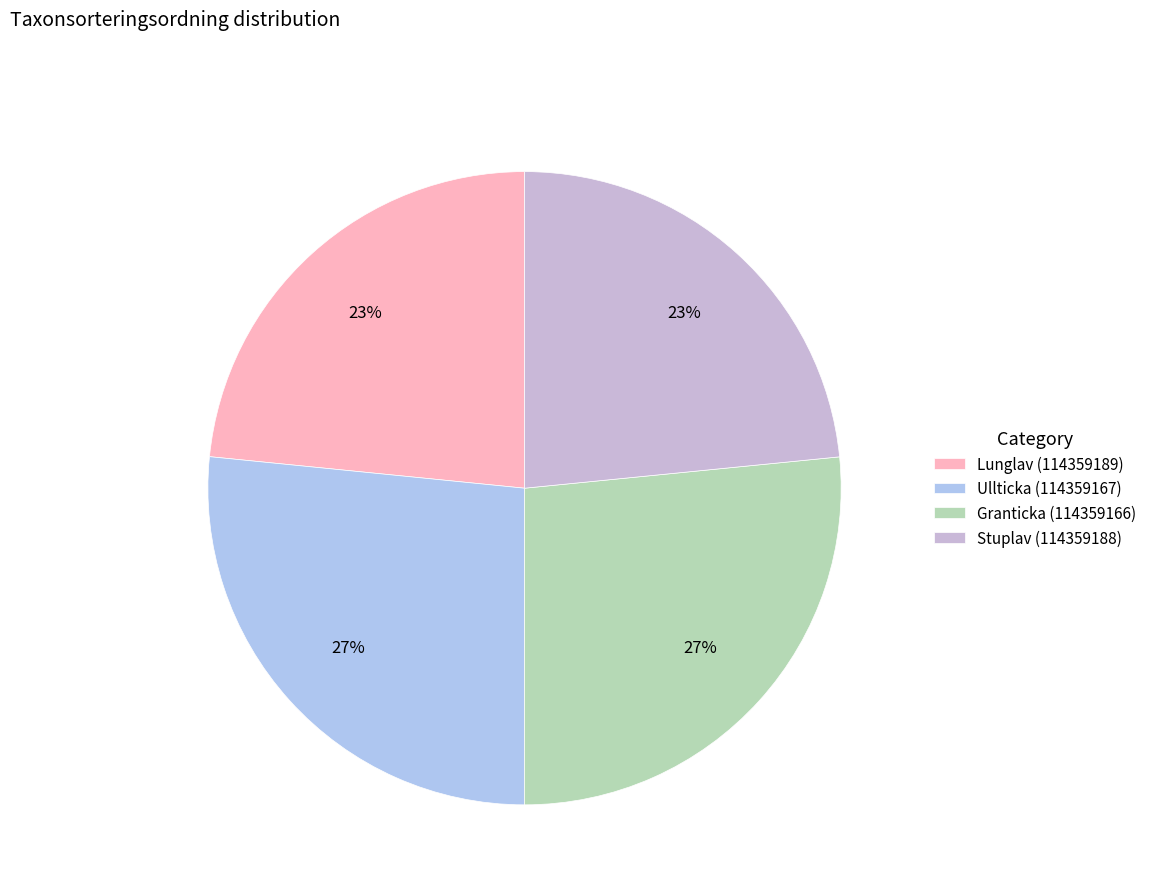

Is there a majority slice in this chart?

No